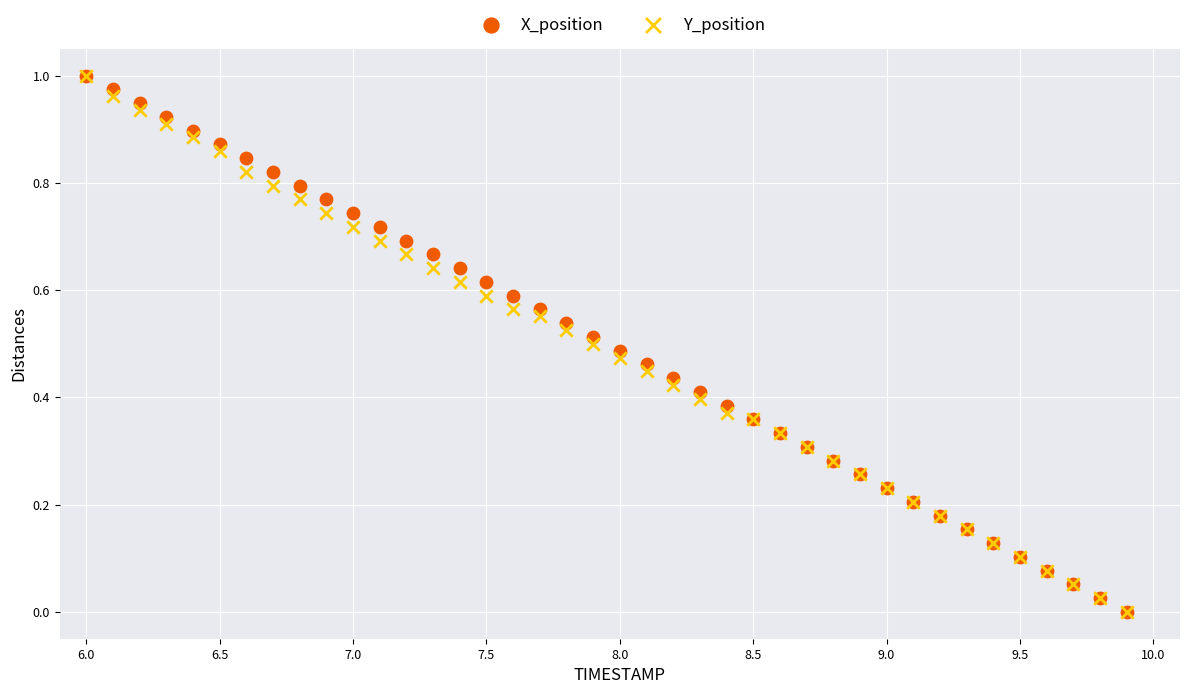

What are all the series names shown in the legend?

X_position, Y_position